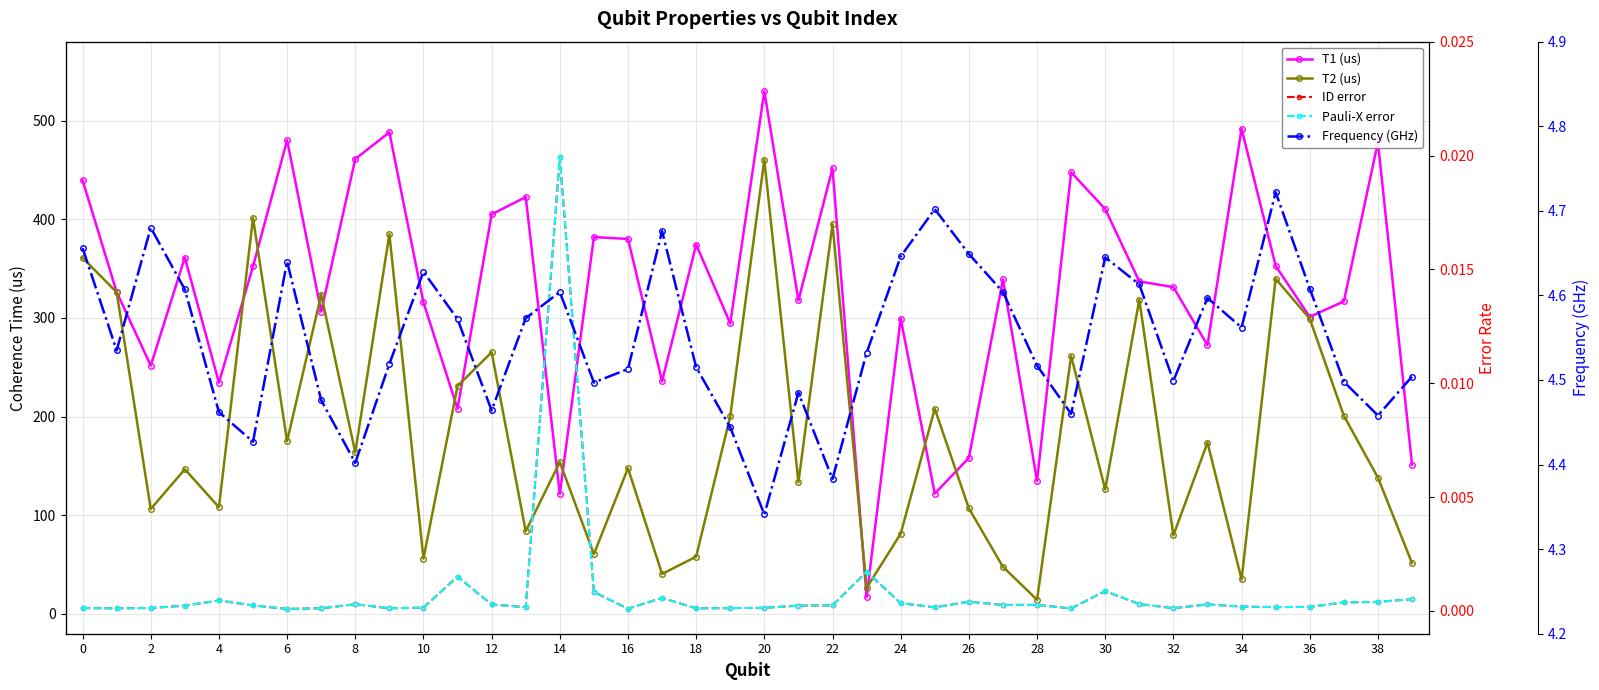

Which series has the largest total across all categories?

T1 (us)